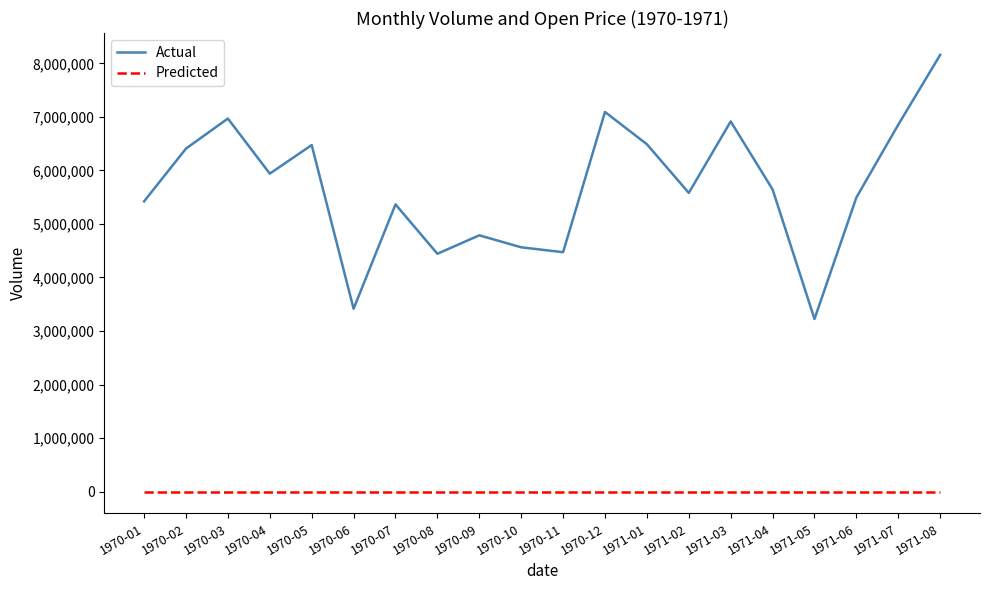

How many values in the Predicted series exceed 3?

14